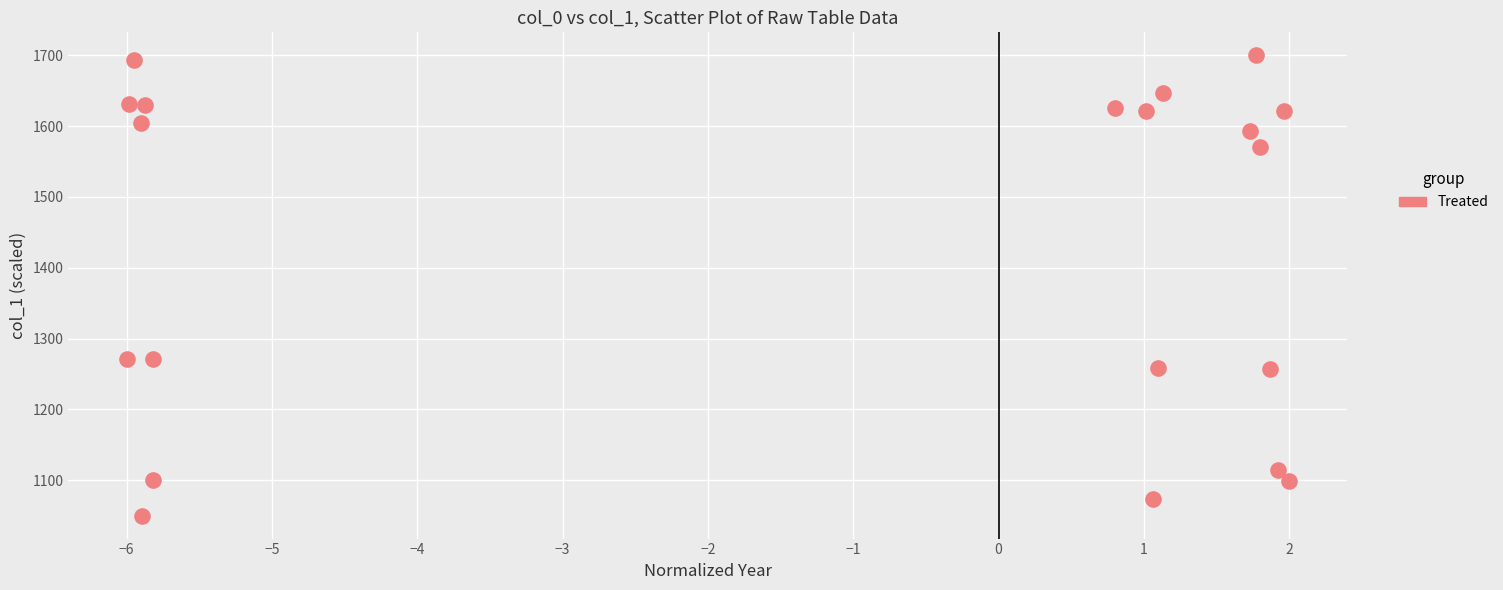

What is the range of X values (max minus min)?

8.0